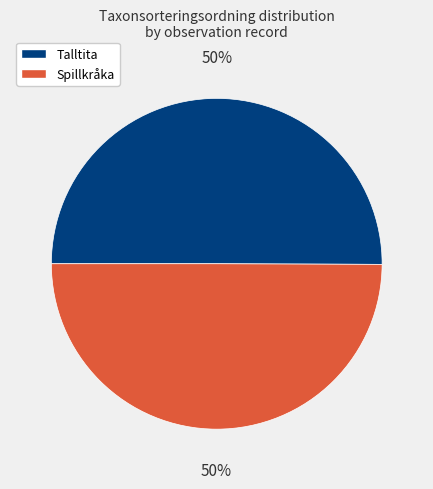

To the nearest percent, what is the average slice percentage?

50%